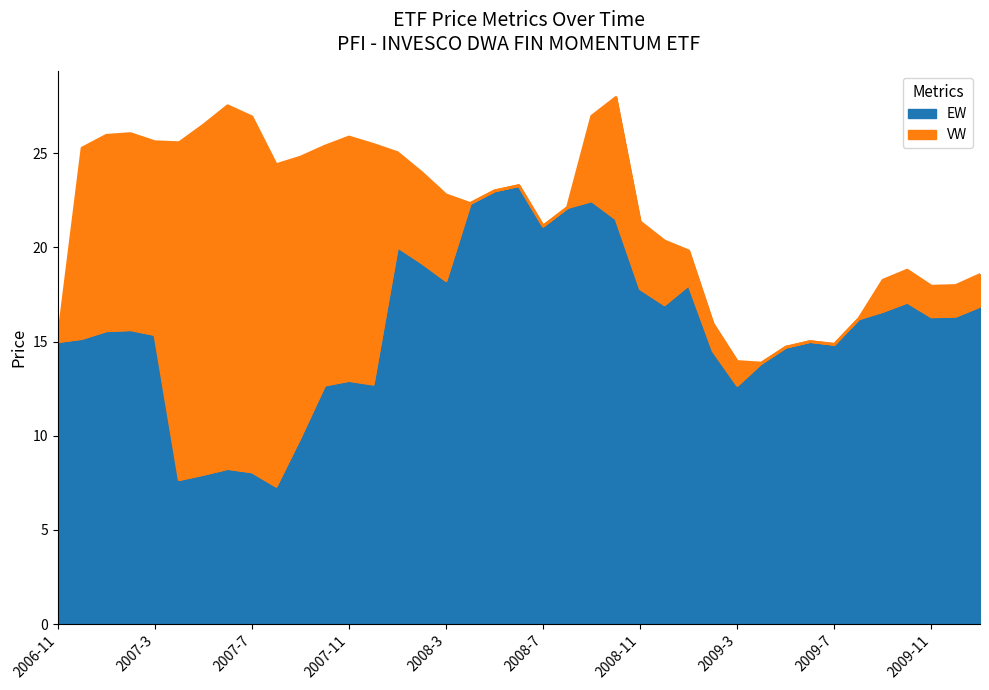

How many lines are shown in the chart?

2